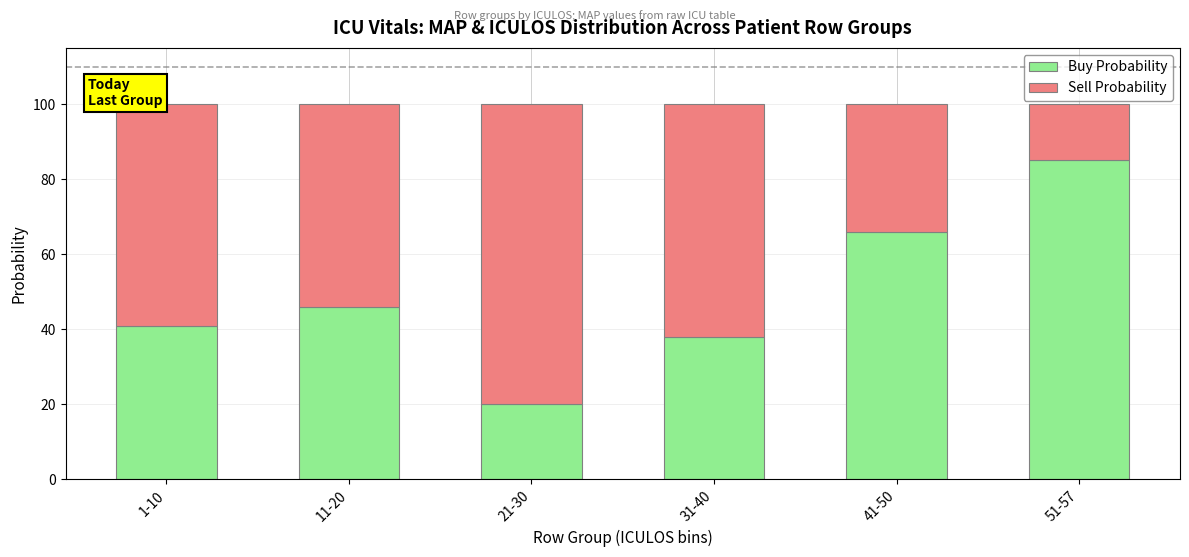

Is it true that Buy Probability equals 36 at 41-50?

False